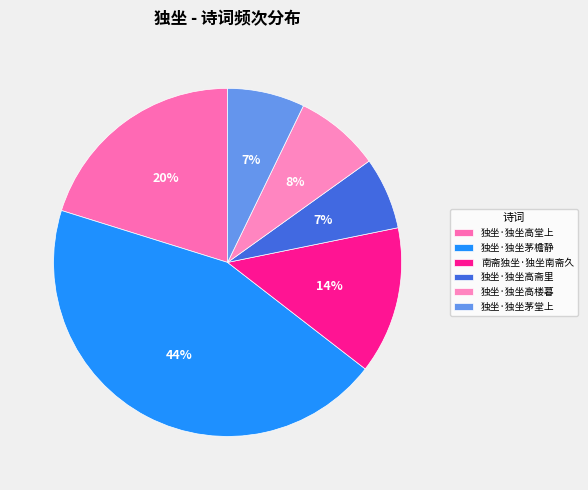

Count the number of slices in the pie.

6